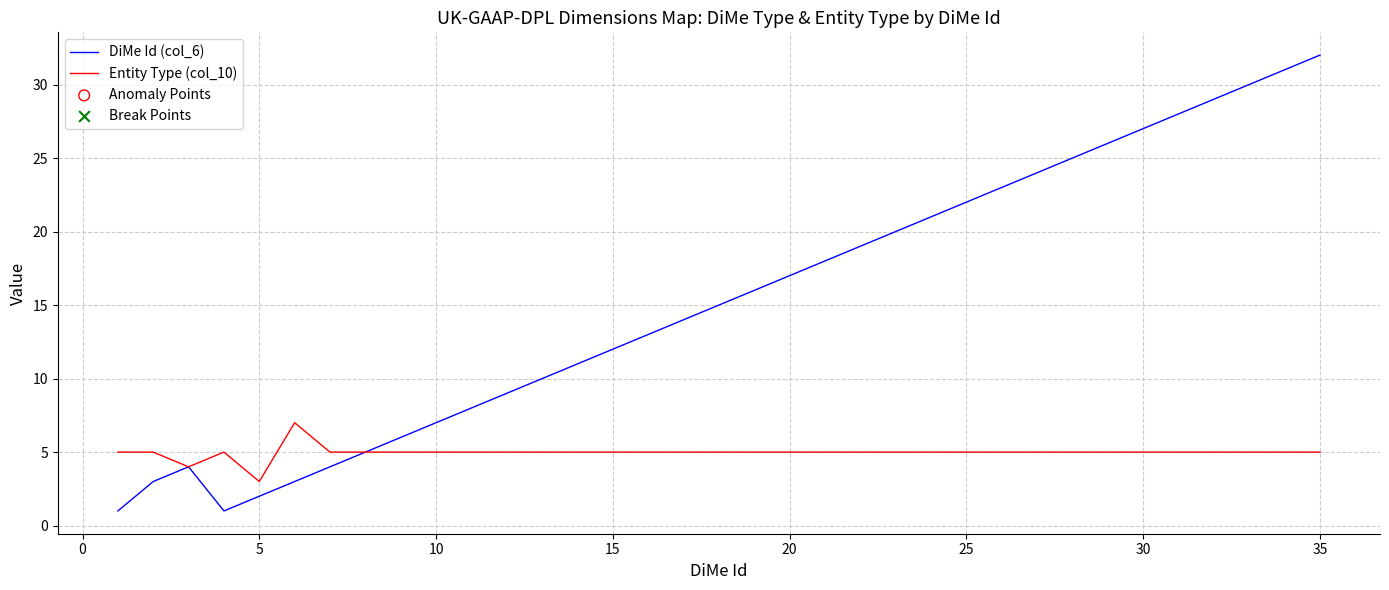

Which series has the largest total across all categories?

DiMe Id (col_6)